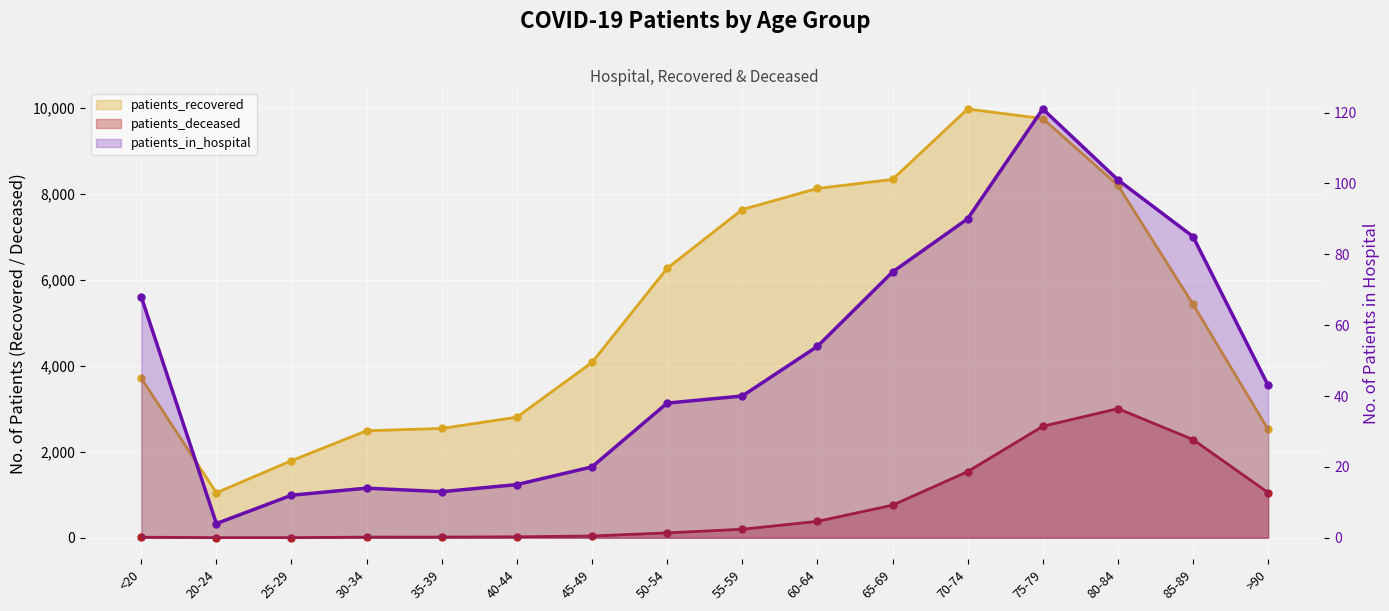

How many interior local peaks does the patients_recovered series have?

1